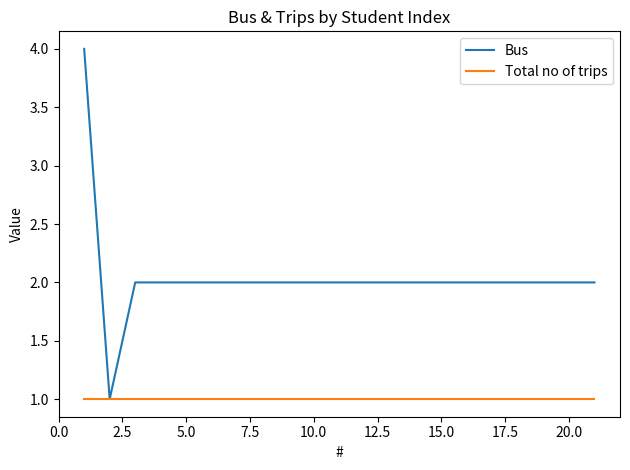

Count the Bus values in the range 2 to 3.

19